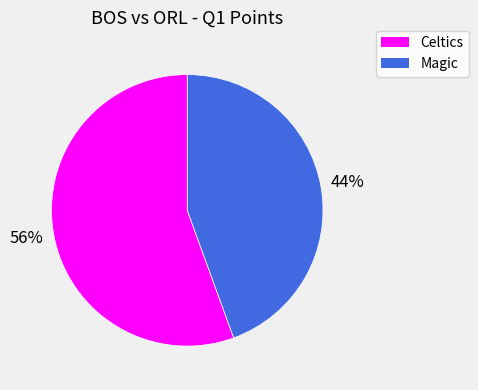

Does any single category account for the majority?

Yes